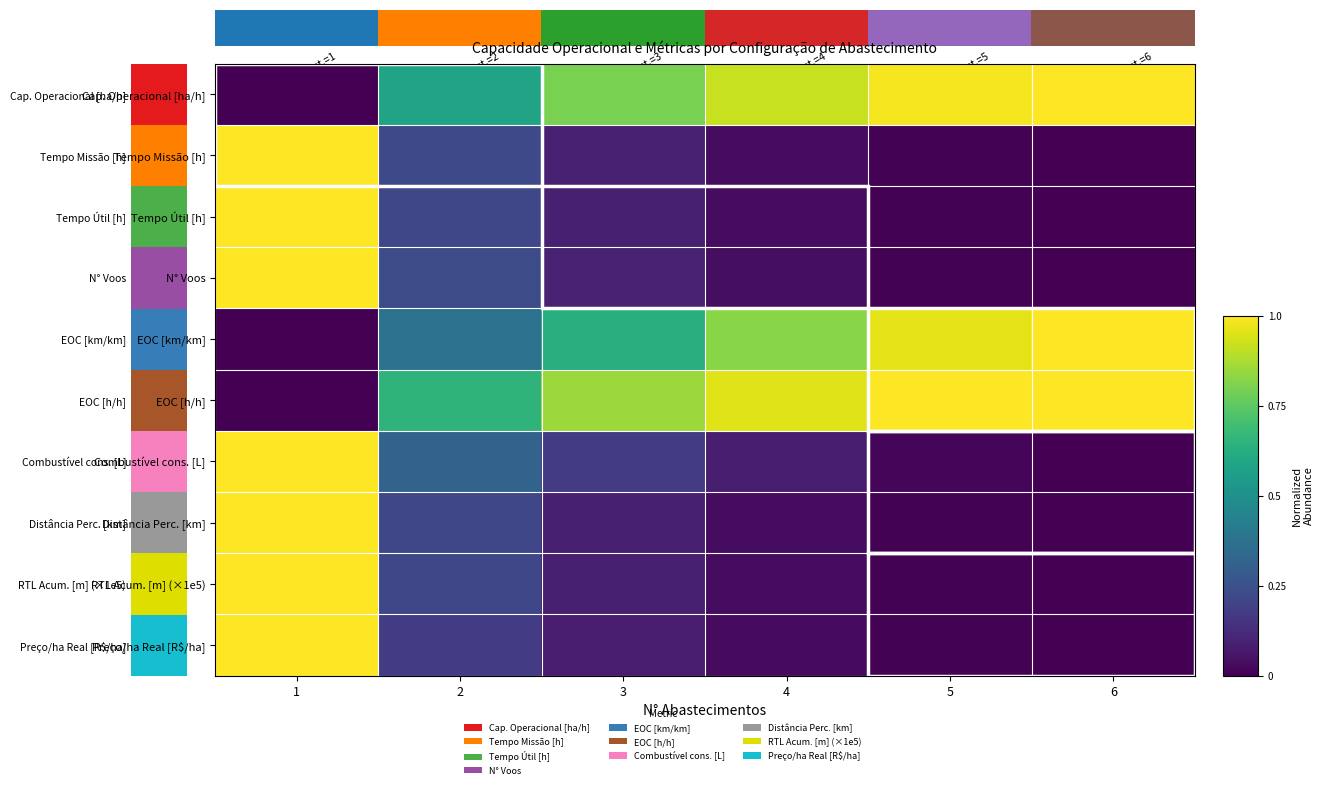

At how many categories does at least one series exceed 0?

6